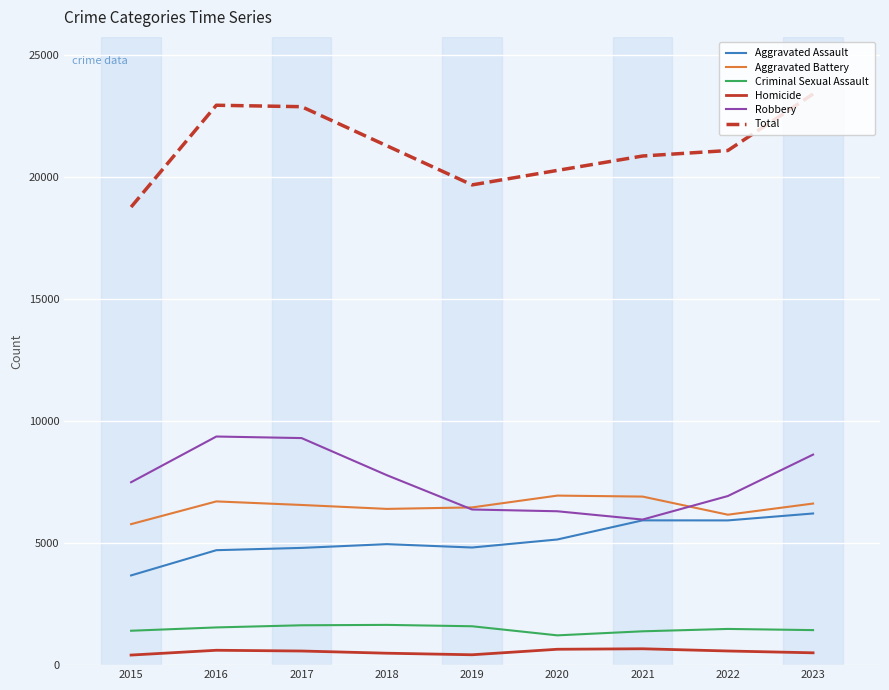

What is the maximum value shown in the chart?

23413